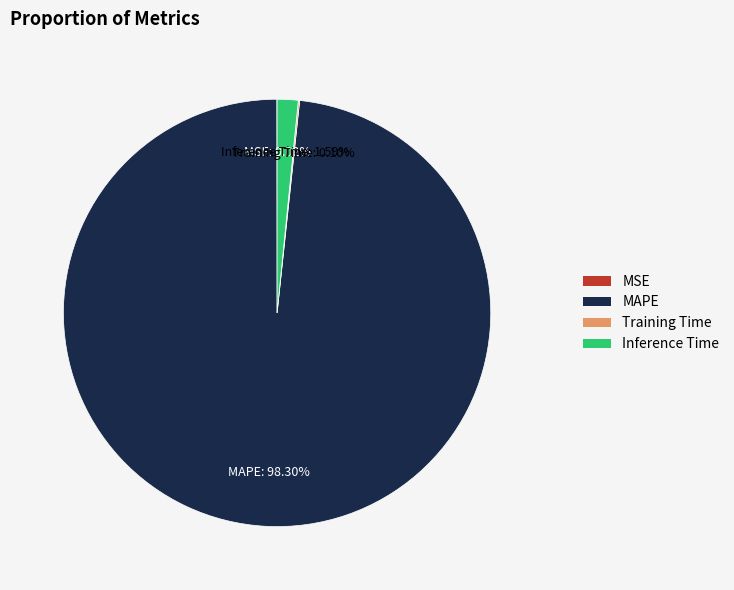

Is there a majority slice in this chart?

Yes